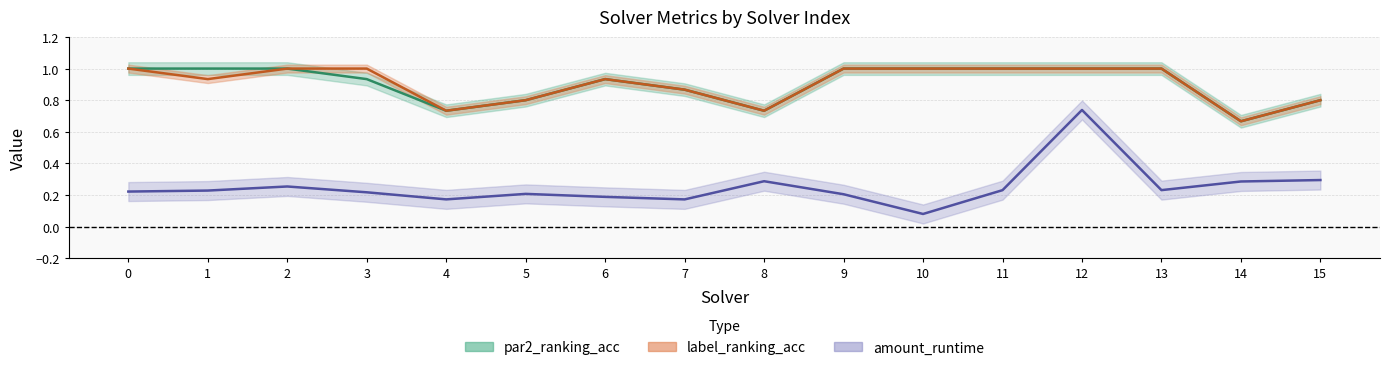

How many interior local peaks does the par2_ranking_acc series have?

1